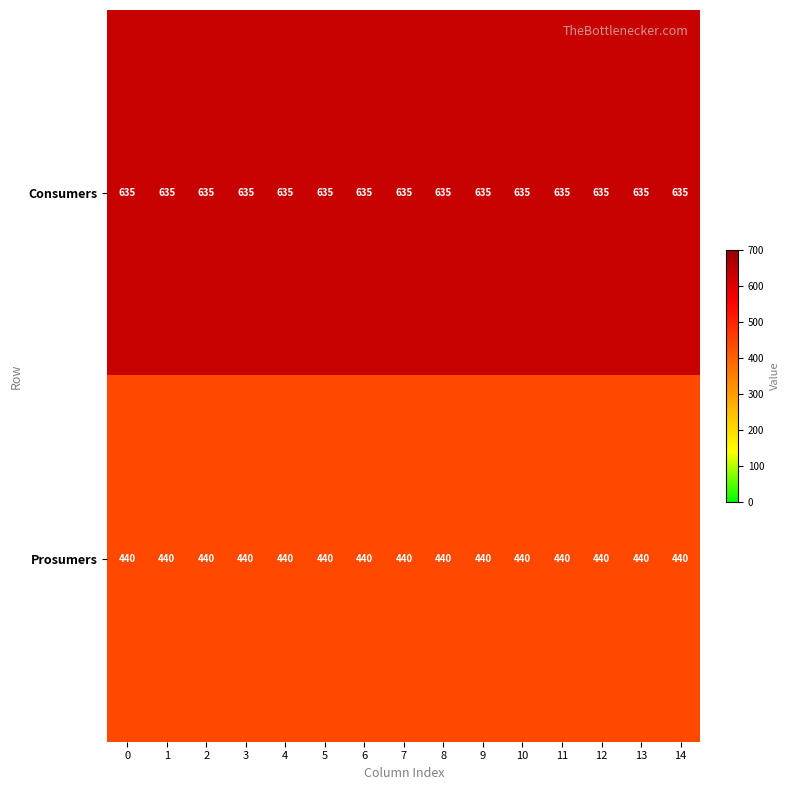

Is the value of Consumers at 8 greater than the value of Prosumers at 10?

Yes